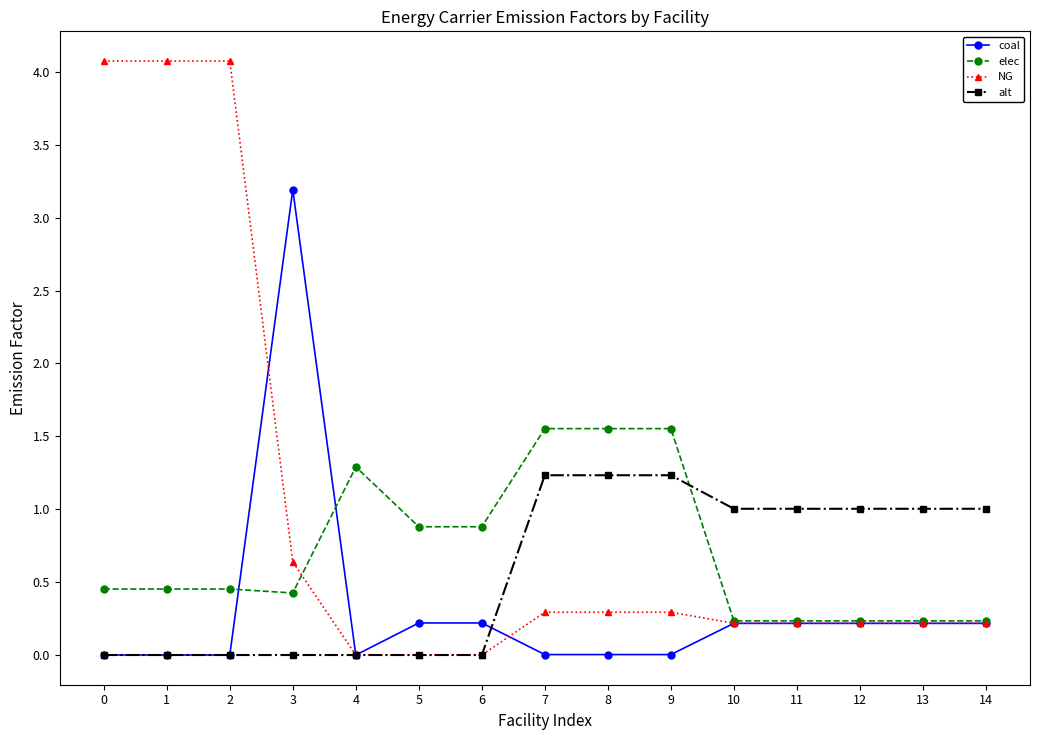

How many lines are shown in the chart?

4